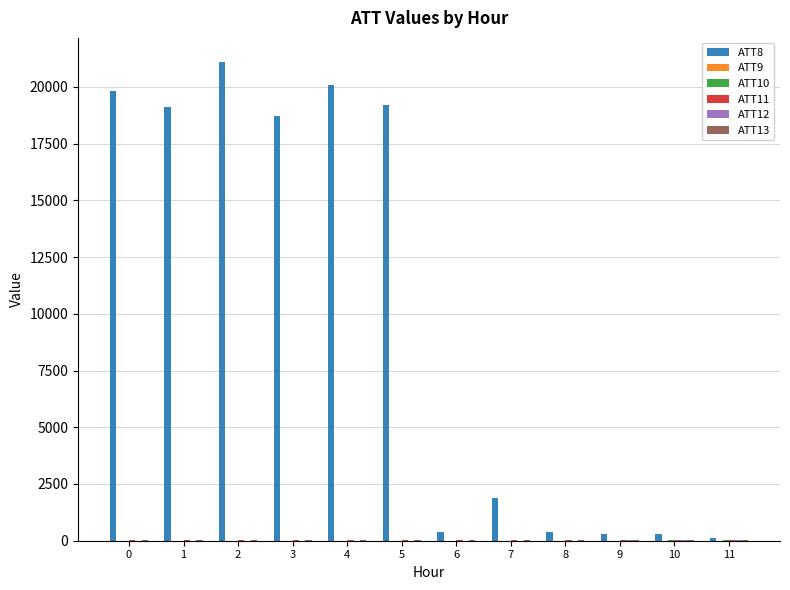

Are the bars grouped side by side (vs. stacked)?

Yes